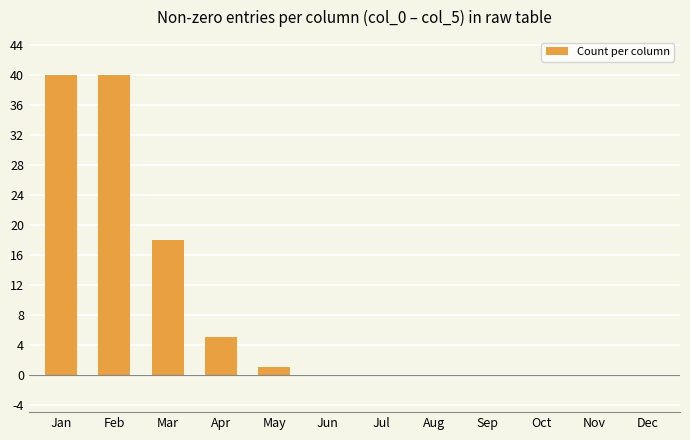

What is the average value?

9